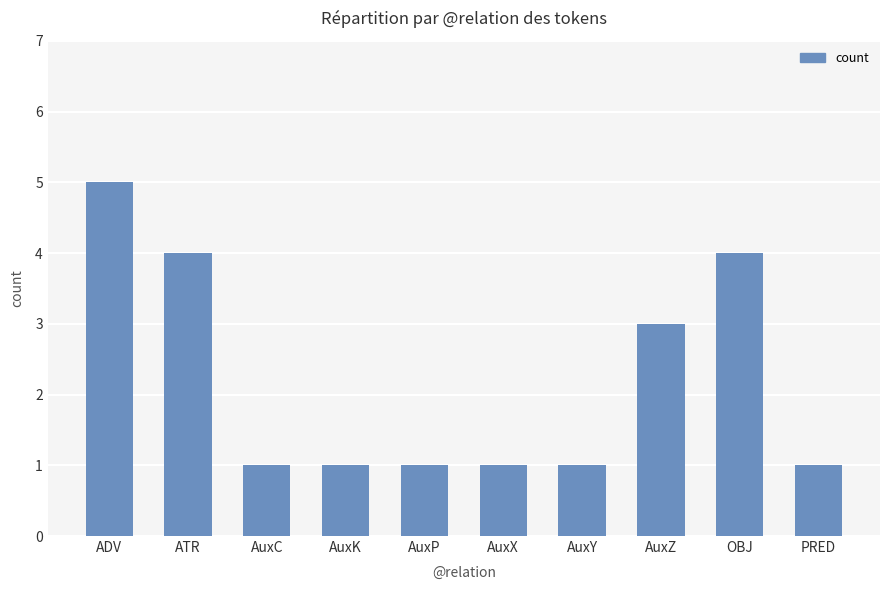

Is it true that the value at ATR is 2?

False